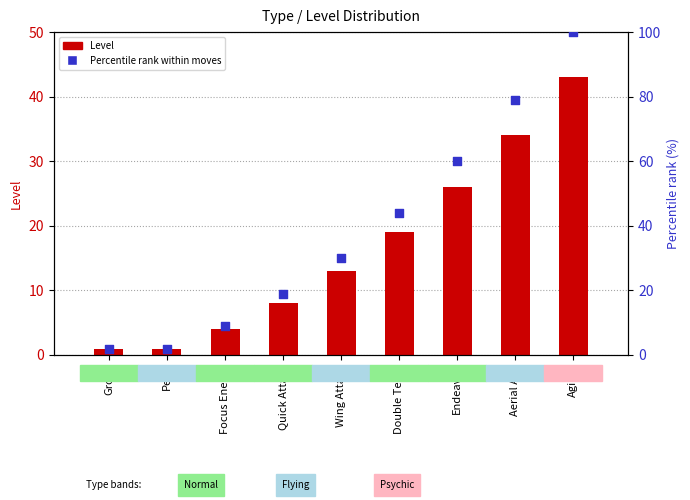

At which category is the sum across all series the highest?

Agility